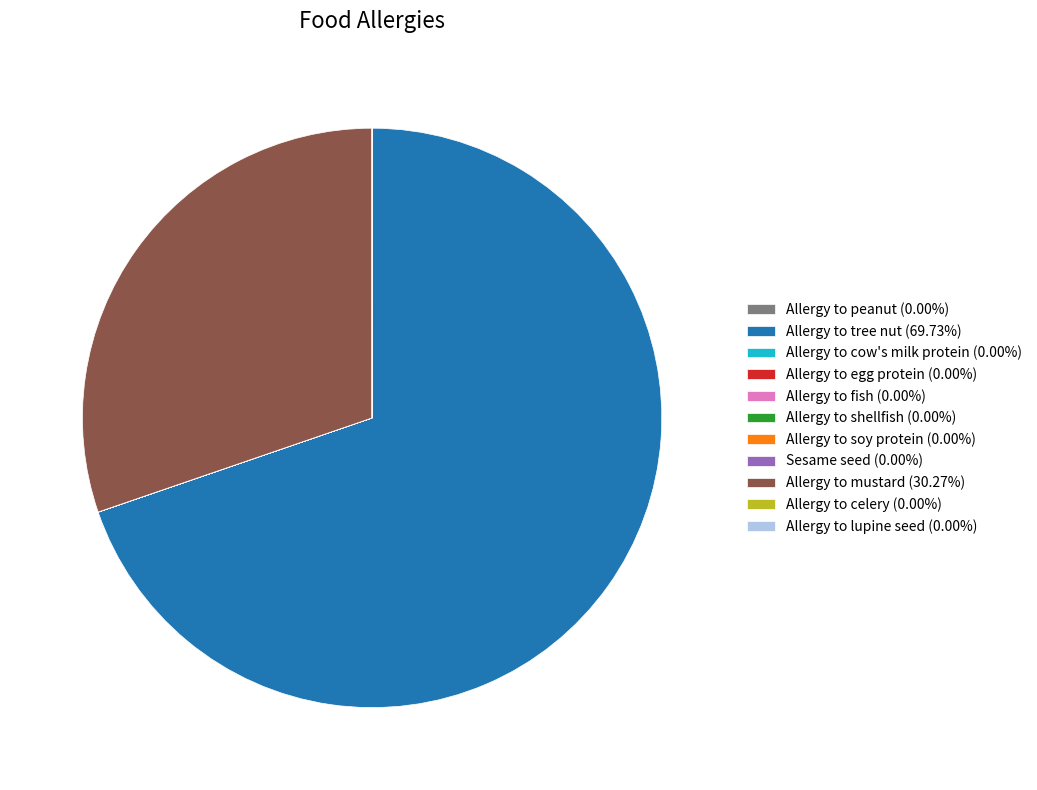

Does any single category account for the majority?

Yes